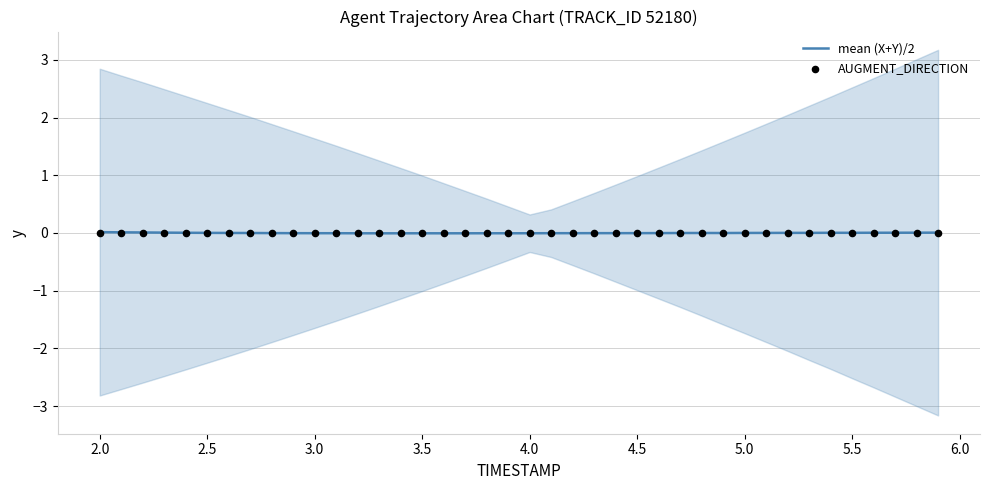

Which series has the largest Y range (max minus min)?

mean (X+Y)/2